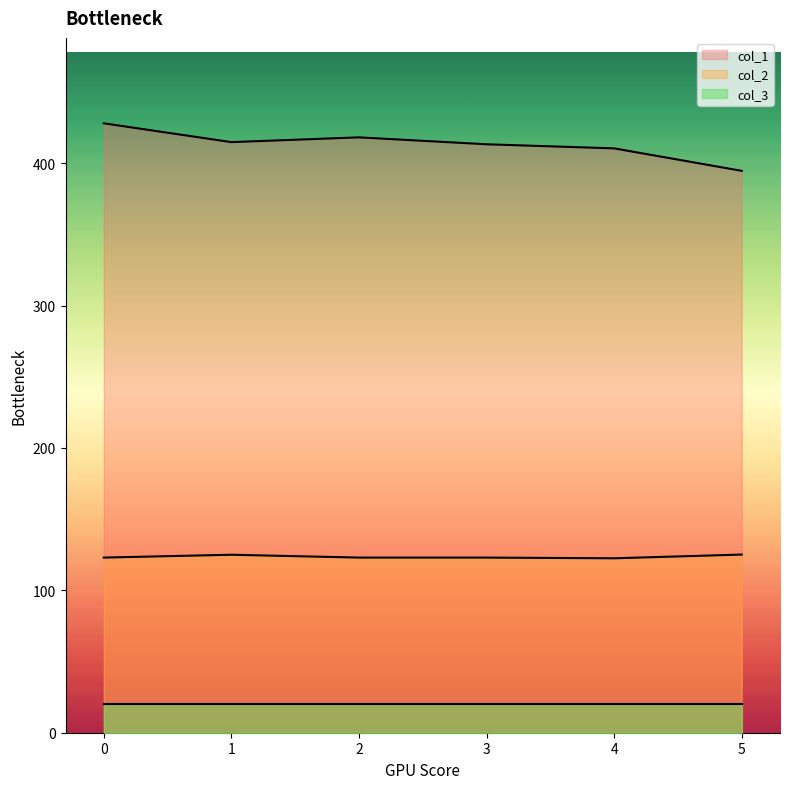

Rank the series at 2 from lowest to highest value.

col_3, col_2, col_1